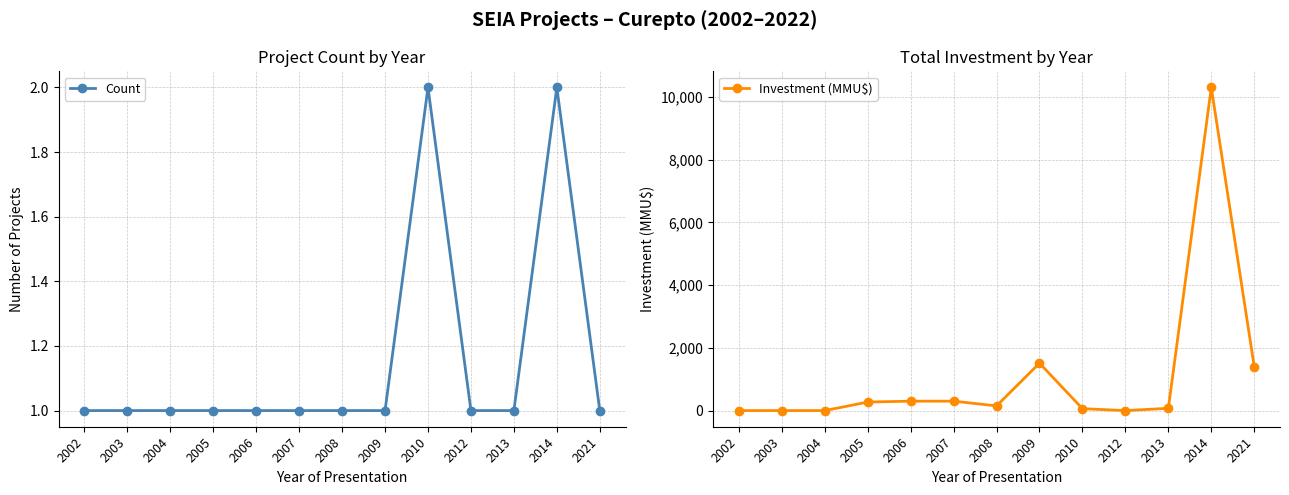

At which label is Count closest to 1?

2002